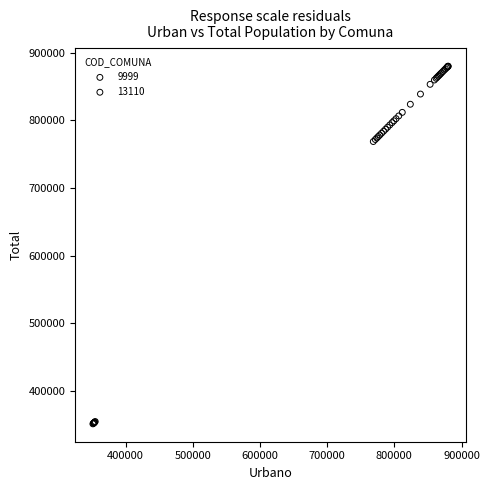

Which series contains the lowest Y value?

13110